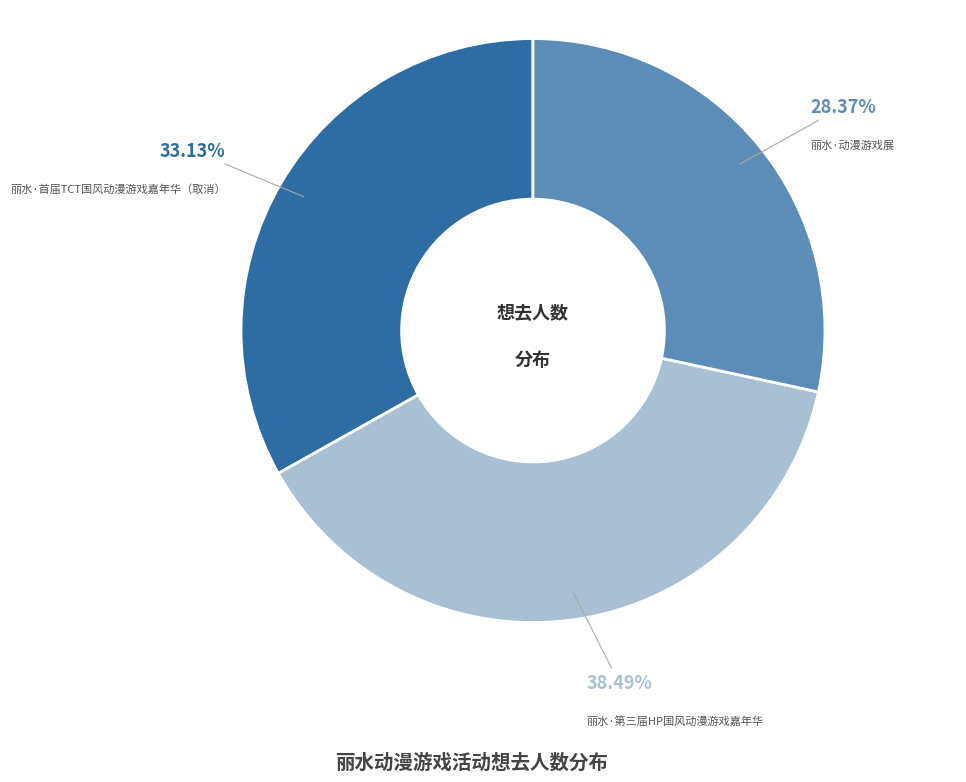

Is it true that 丽水·首届TCT国风动漫游戏嘉年华（取消） is 43% of the pie?

False